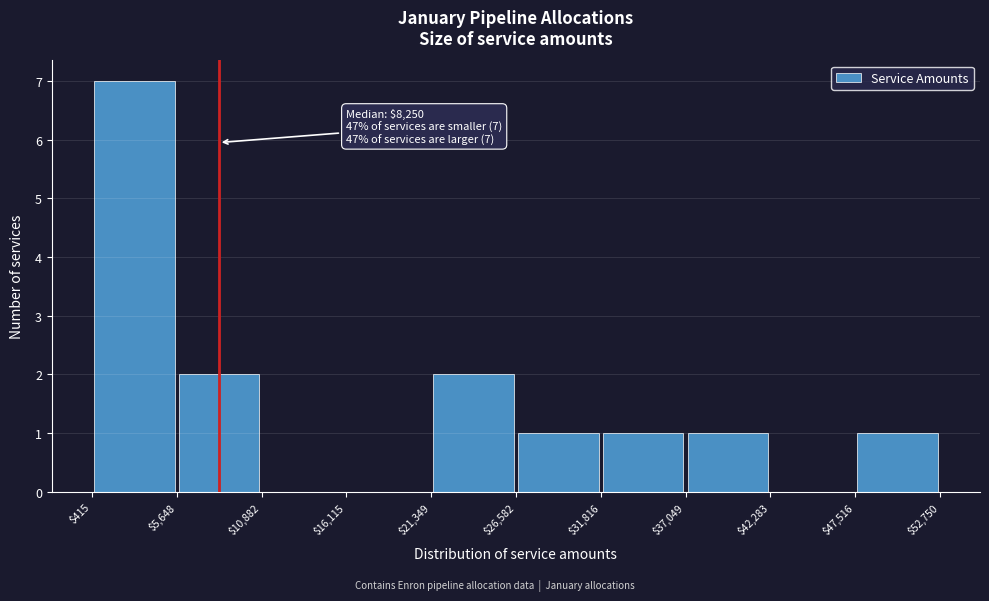

Over which range of the x-axis is the bar tallest?

$415 to $5,648